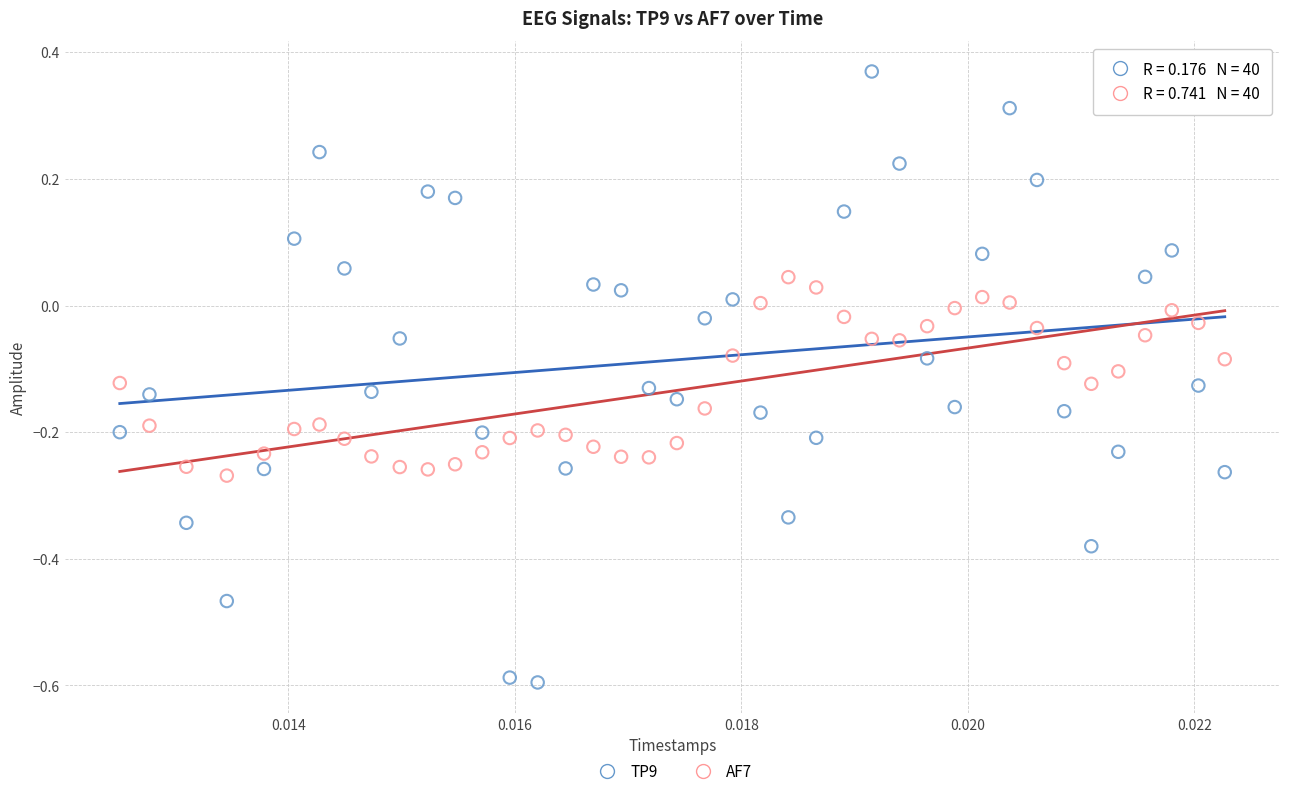

Which series reaches the maximum Y coordinate?

TP9